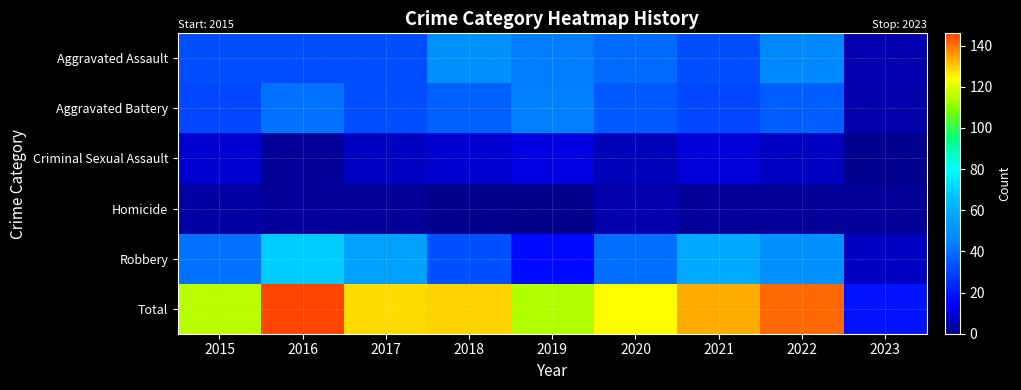

Between 2015 and 2018, which is larger?

2018